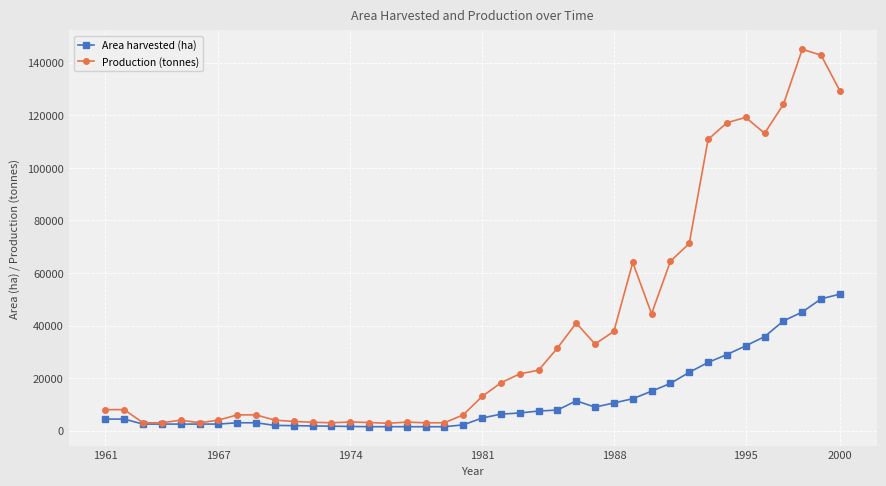

True or false: Area harvested (ha) has more than 0 points higher than both neighbors.

True